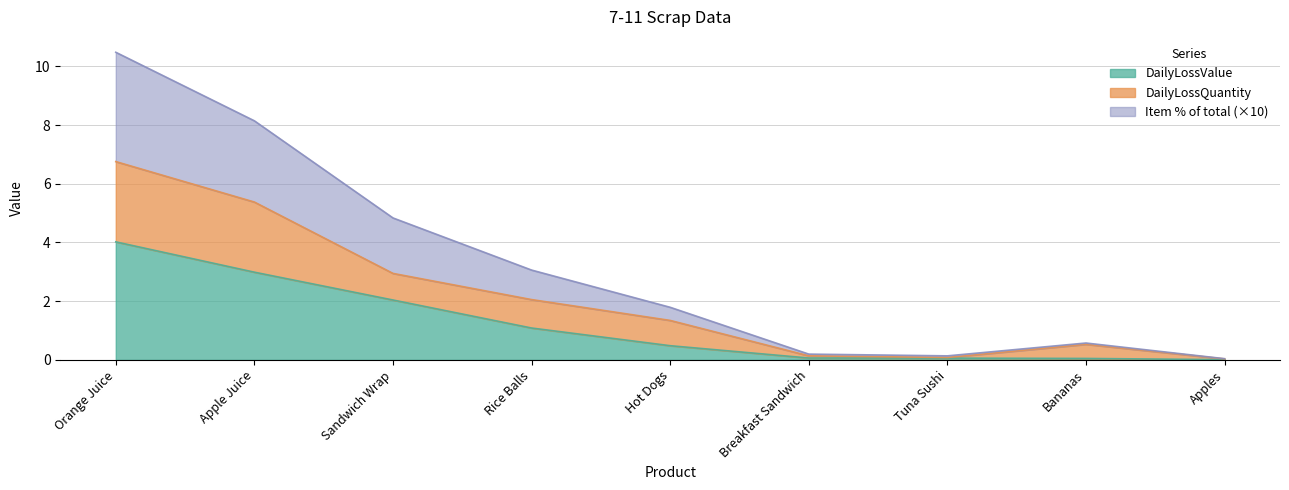

In DailyLossQuantity, how many points are lower than both neighbors (excluding endpoints)?

1